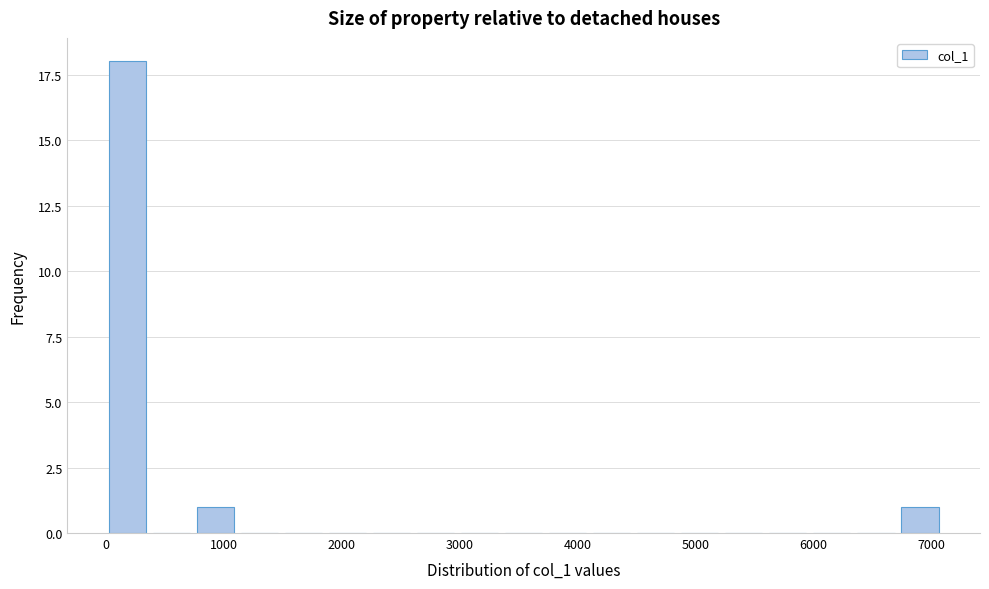

Read against the x-axis, roughly where is the centre of the tallest bar?

200